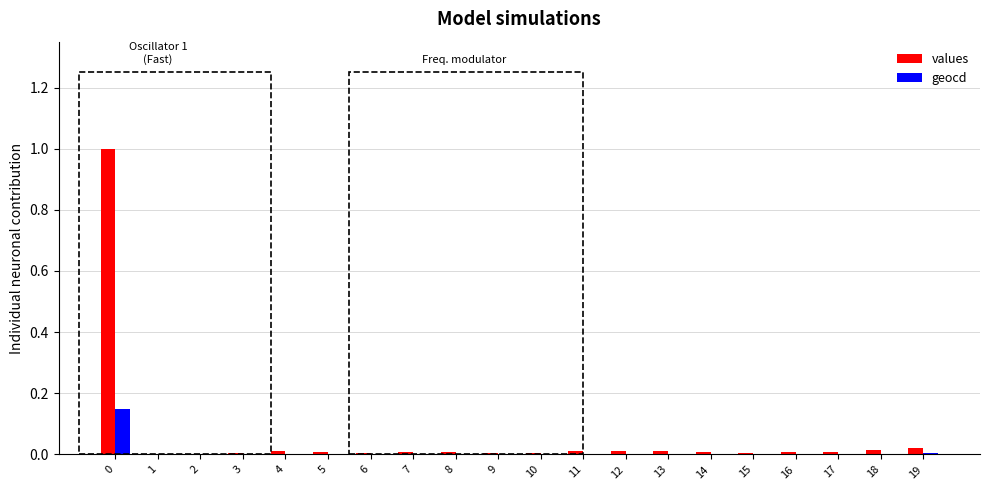

How many distinct data groups are displayed?

2